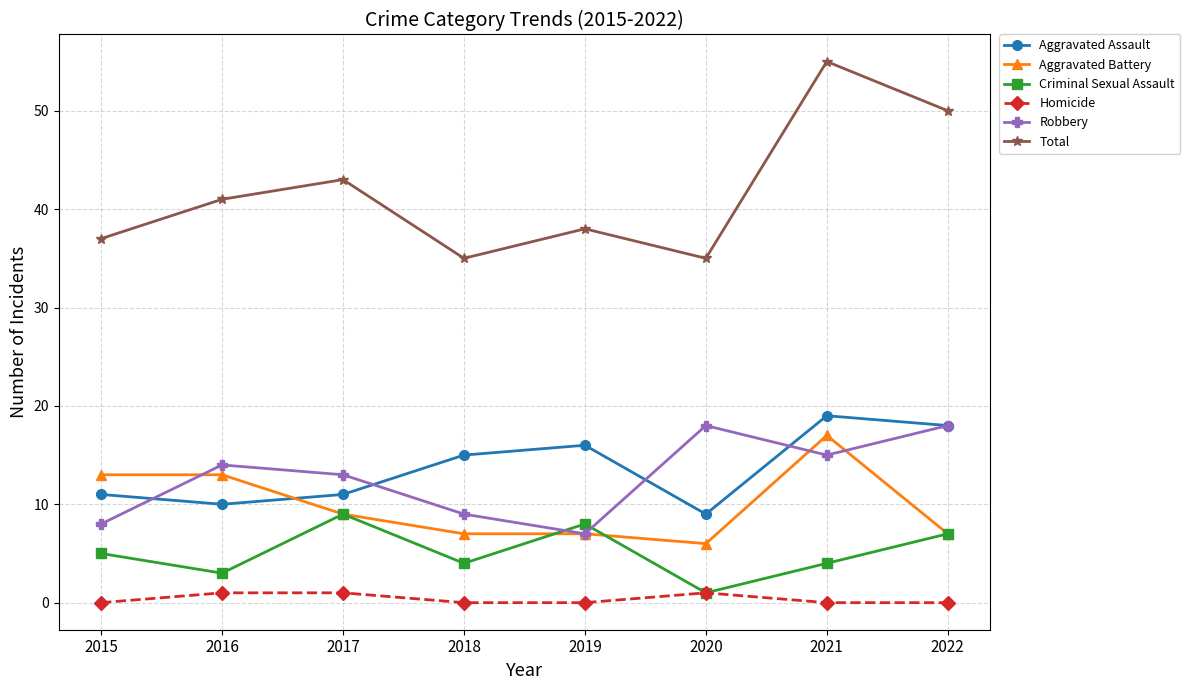

Is this an area chart (filled region under the line)?

No